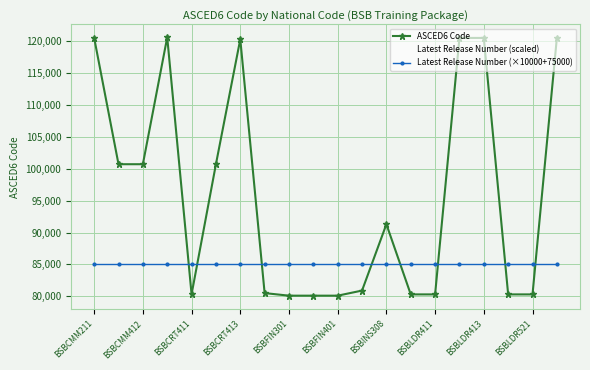

How many lines are shown in the chart?

3